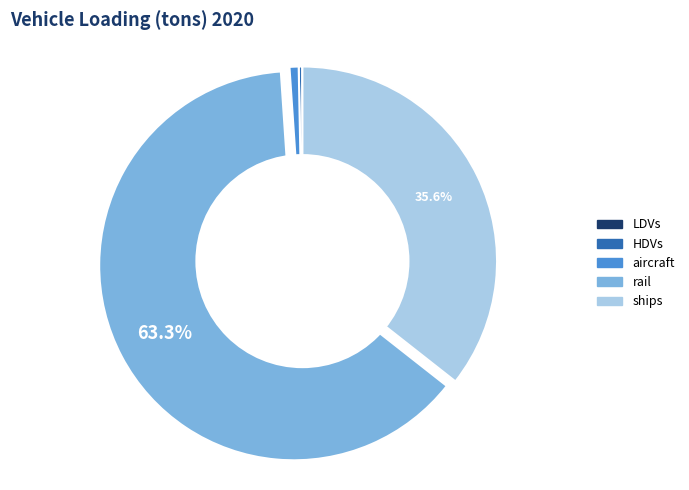

Does any single category account for the majority?

Yes